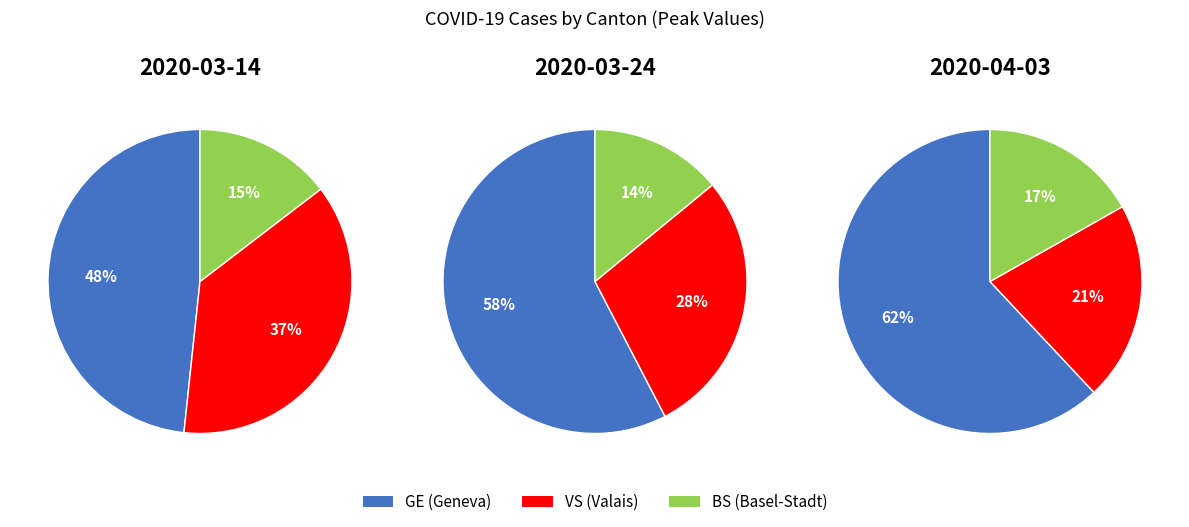

Do 35 and 7 together represent more than half of the pie?

No